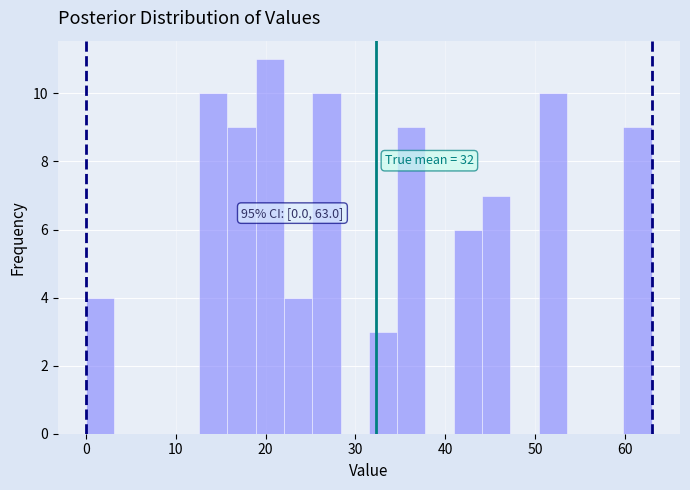

Read against the x-axis, roughly where is the centre of the tallest bar?

20